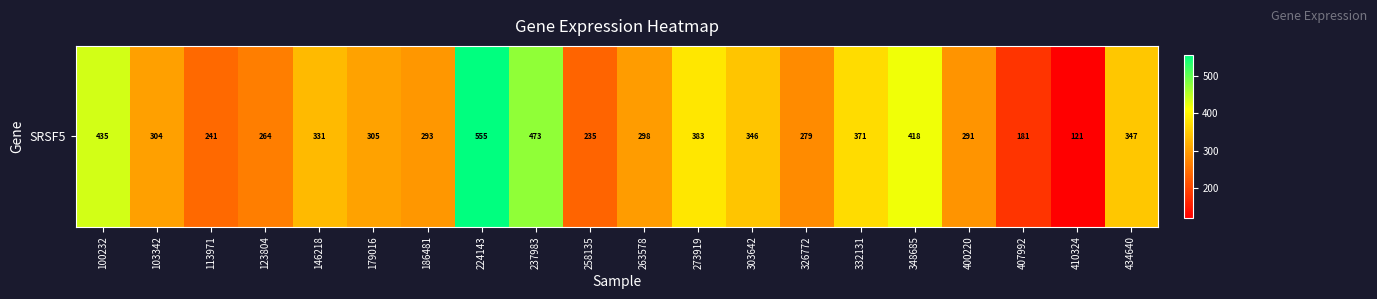

True or false: the data shows 370.9 at 332131.

True